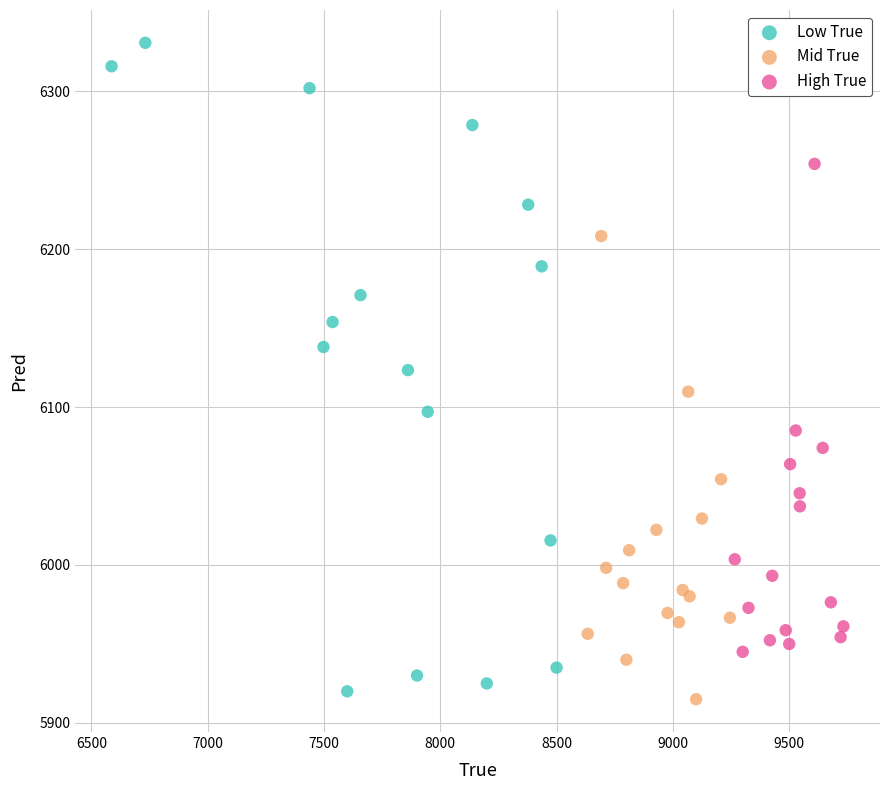

Which series reaches the maximum Y coordinate?

Low True